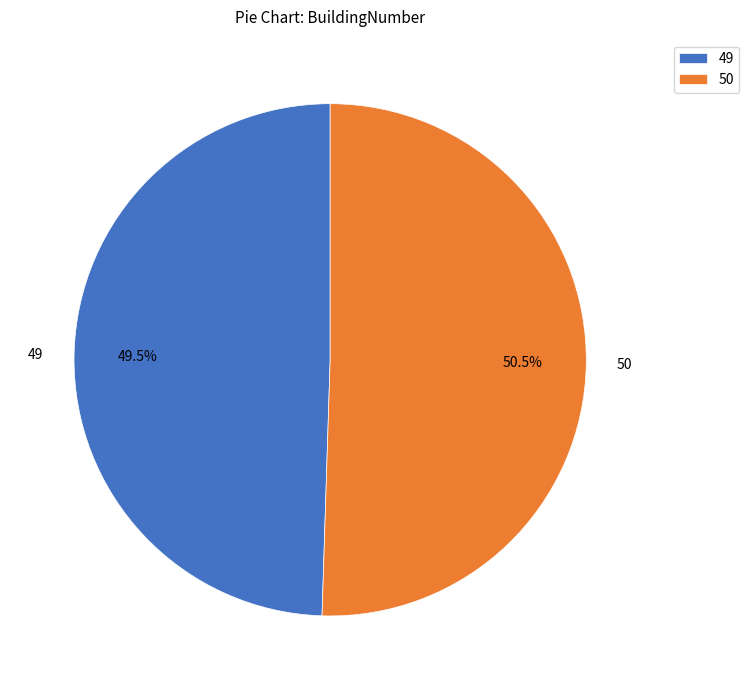

What is the majority slice?

50